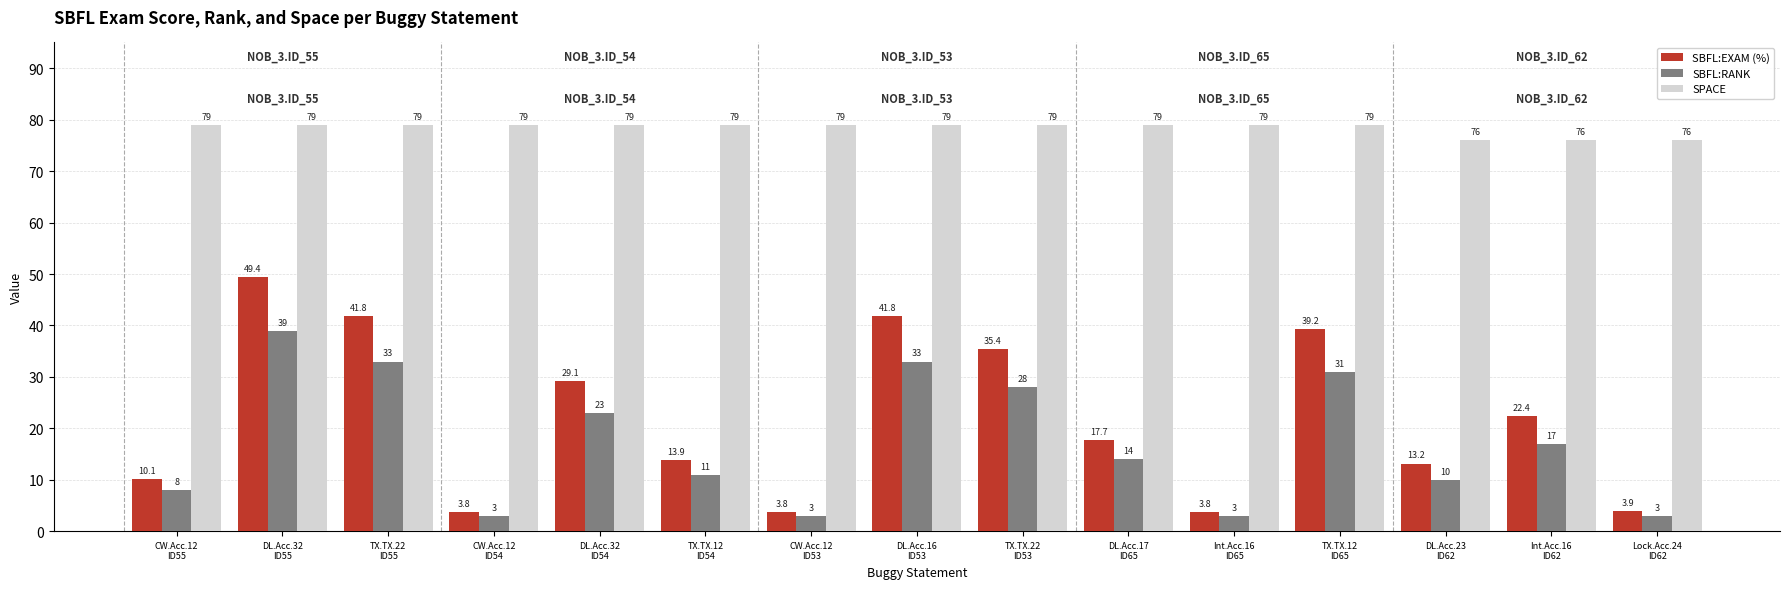

How many data points in SPACE are less than 79?

3